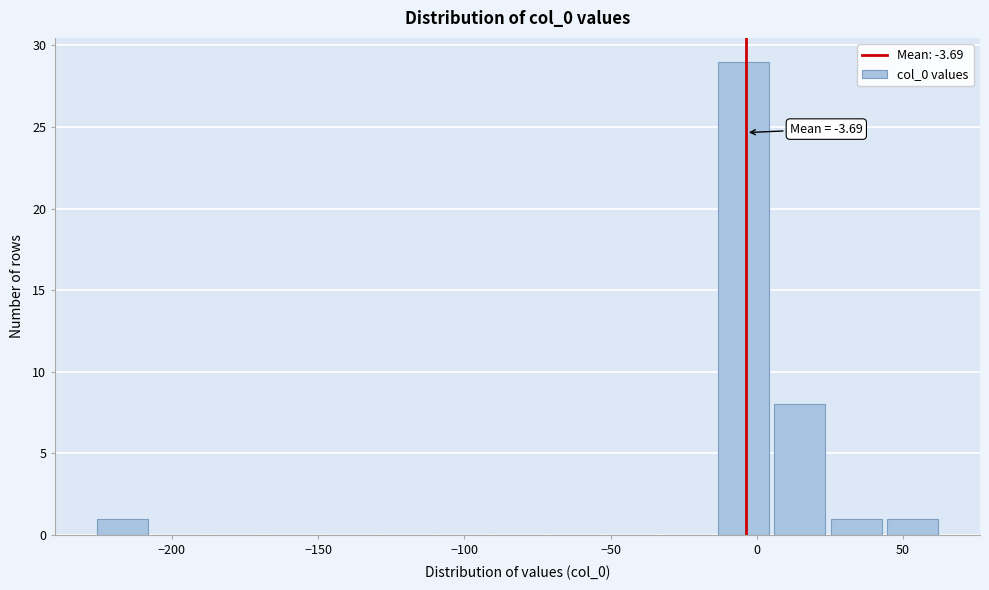

Read against the x-axis, roughly where is the centre of the tallest bar?

-5